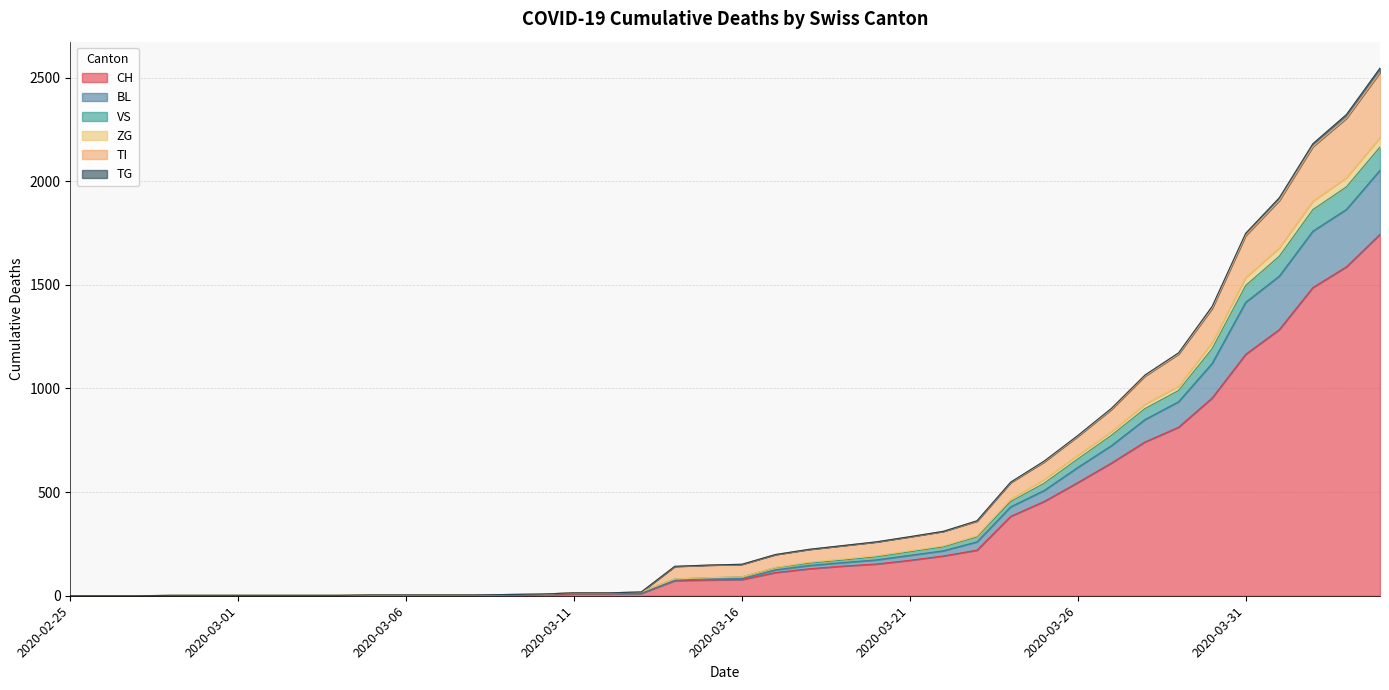

What is the maximum value for CH?

1744